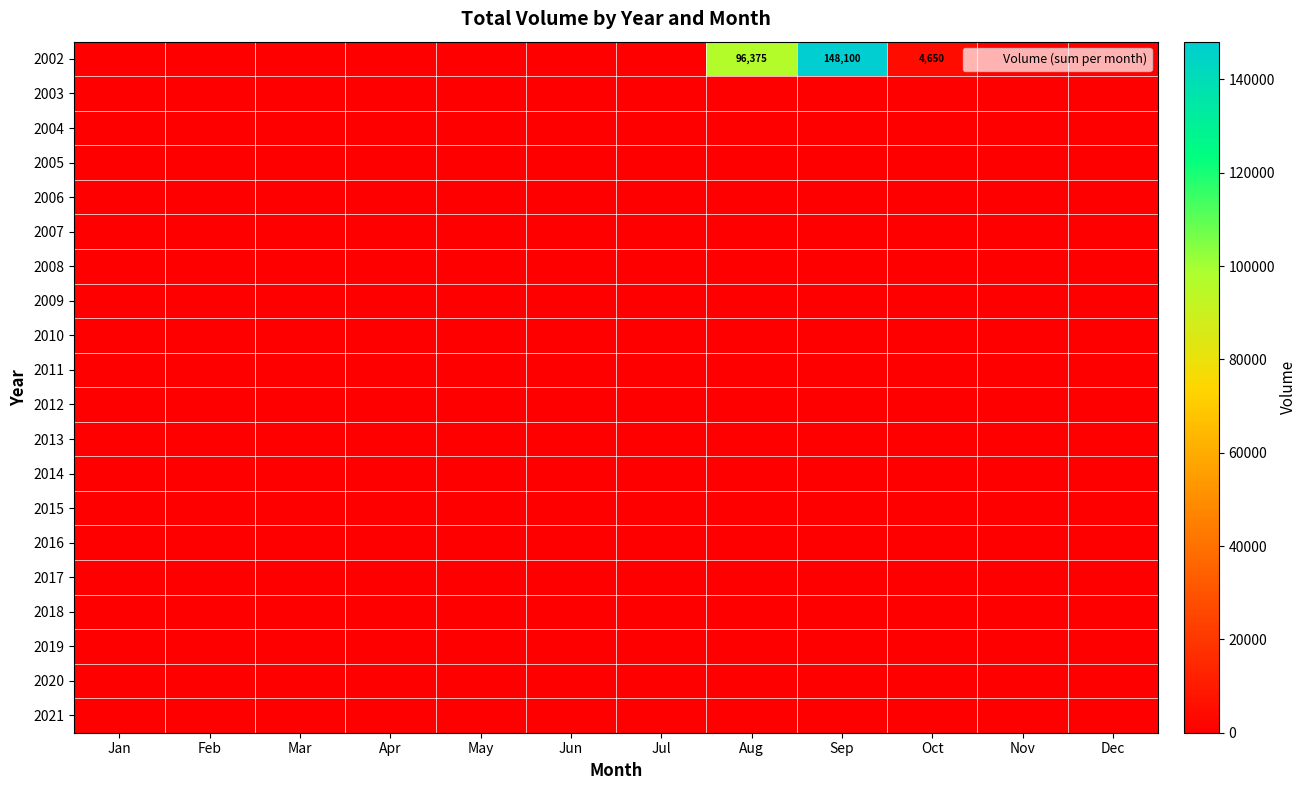

At which category is the sum across all series the highest?

Sep